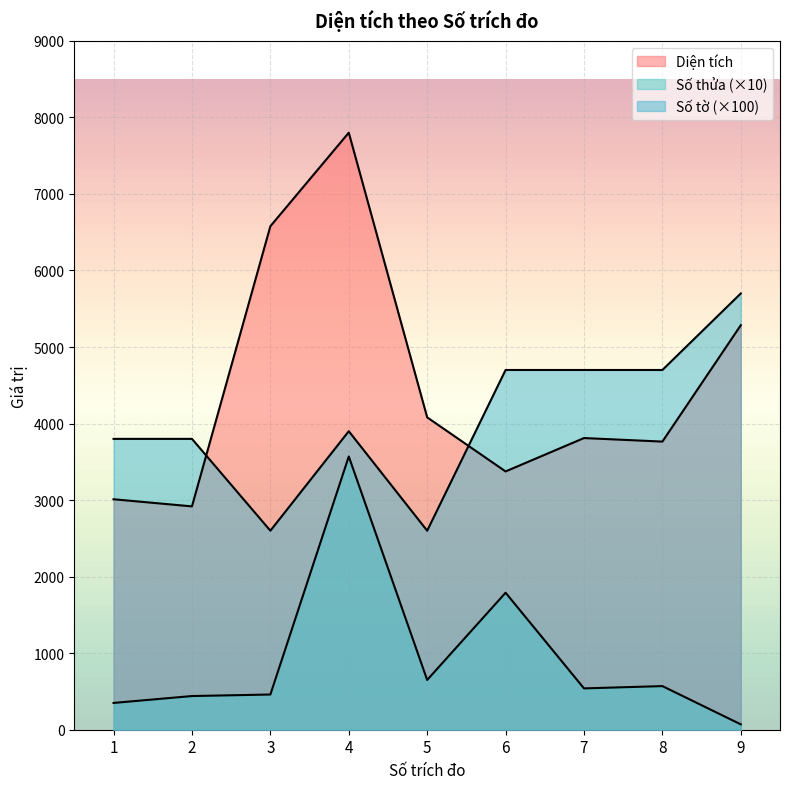

Is it true that Diện tích equals 1732.5 at 7?

False